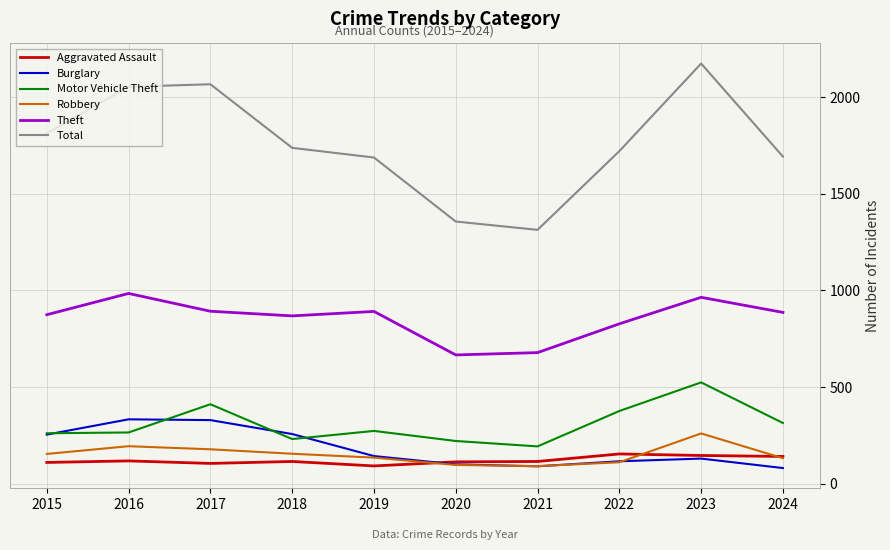

True or false: Burglary and Total intersect in this chart.

False